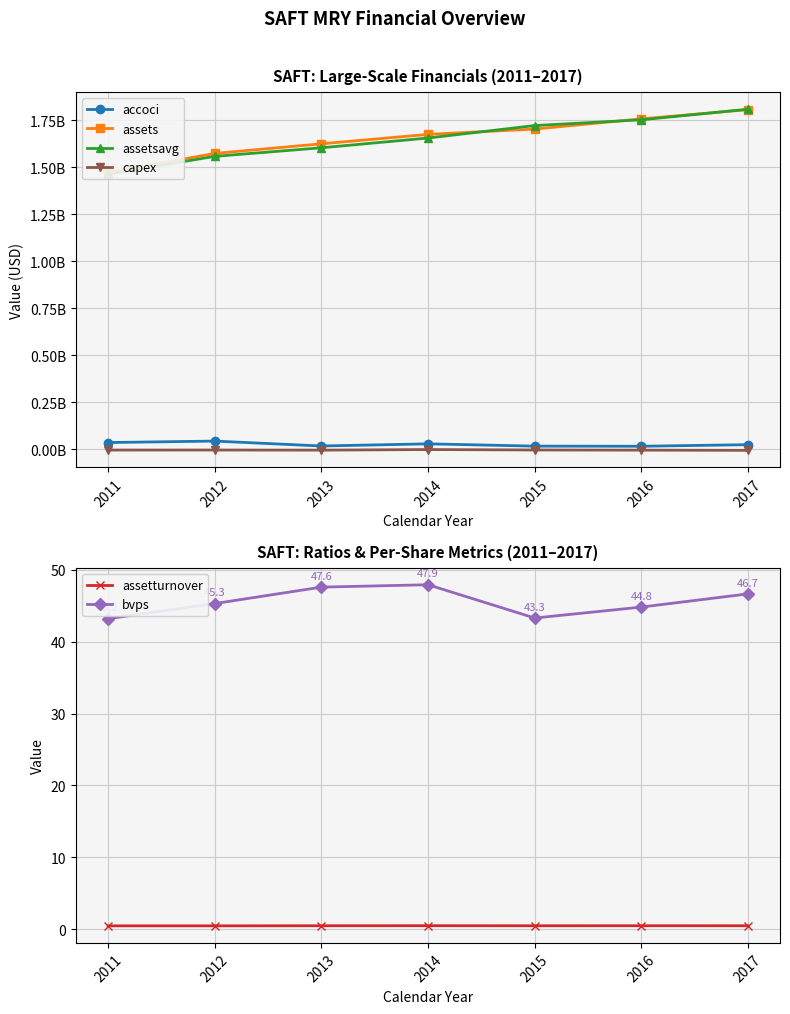

How many assets values are between 1574346000 and 1758246000?

5